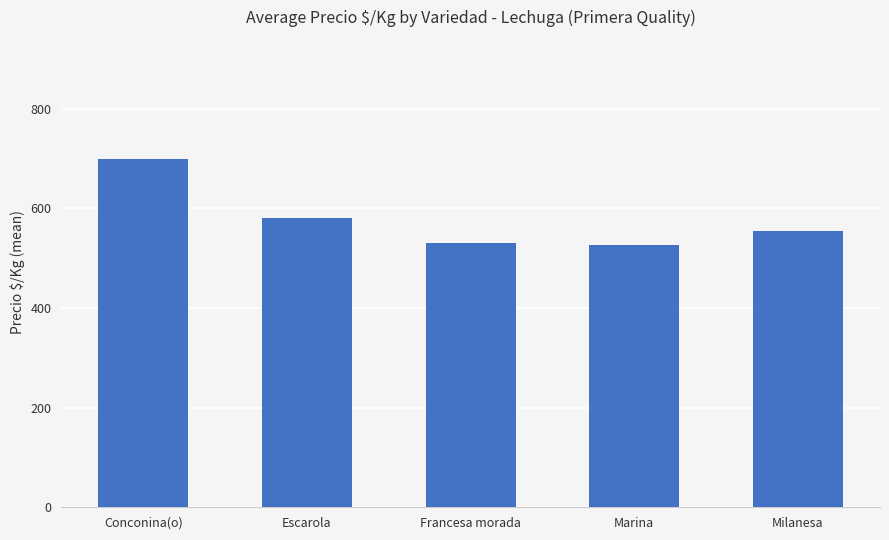

How many series are shown in this chart?

1